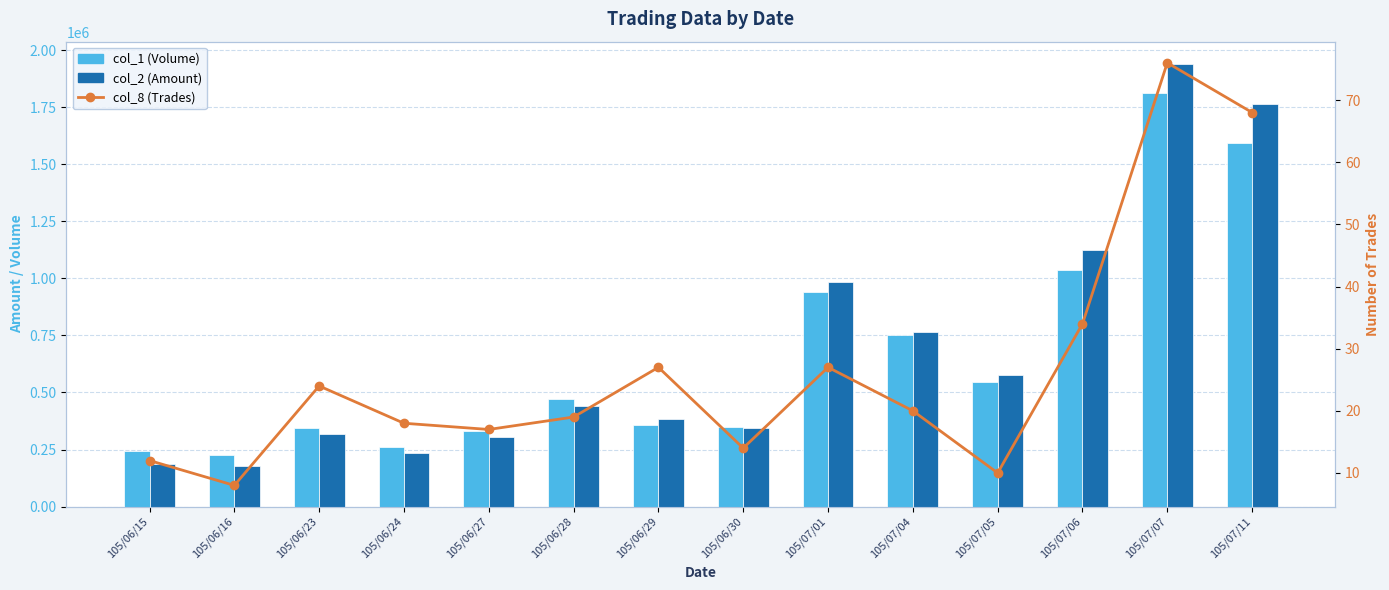

Which series has the largest total across all categories?

col_2 (Amount)